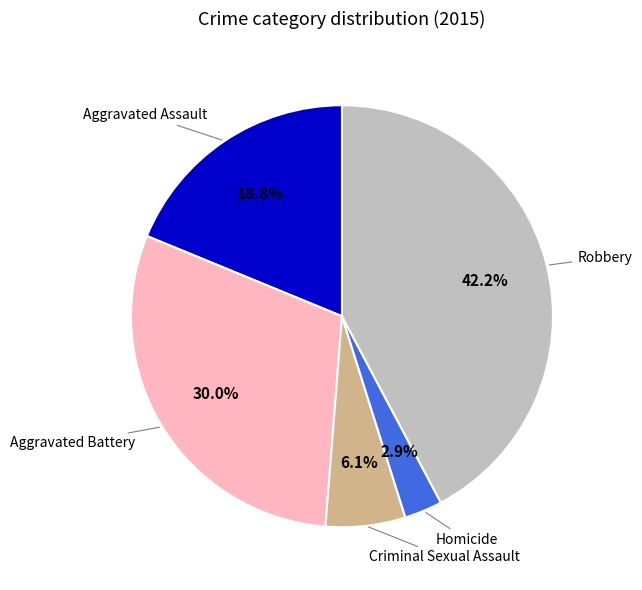

Is there any slice that represents more than half of the pie?

No